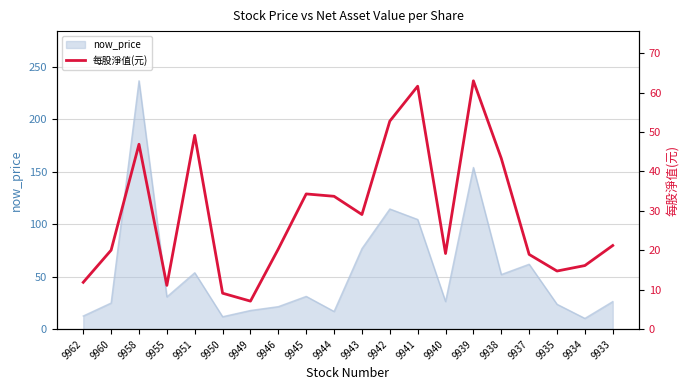

Reading right to left, extract all data points from this chart.

21.2	16.1	14.8	19.0	43.3	63.0	19.2	61.6	52.8	29.1	33.7	34.3	20.4	7.1	9.1	49.1	11.1	46.9	20.1	11.9